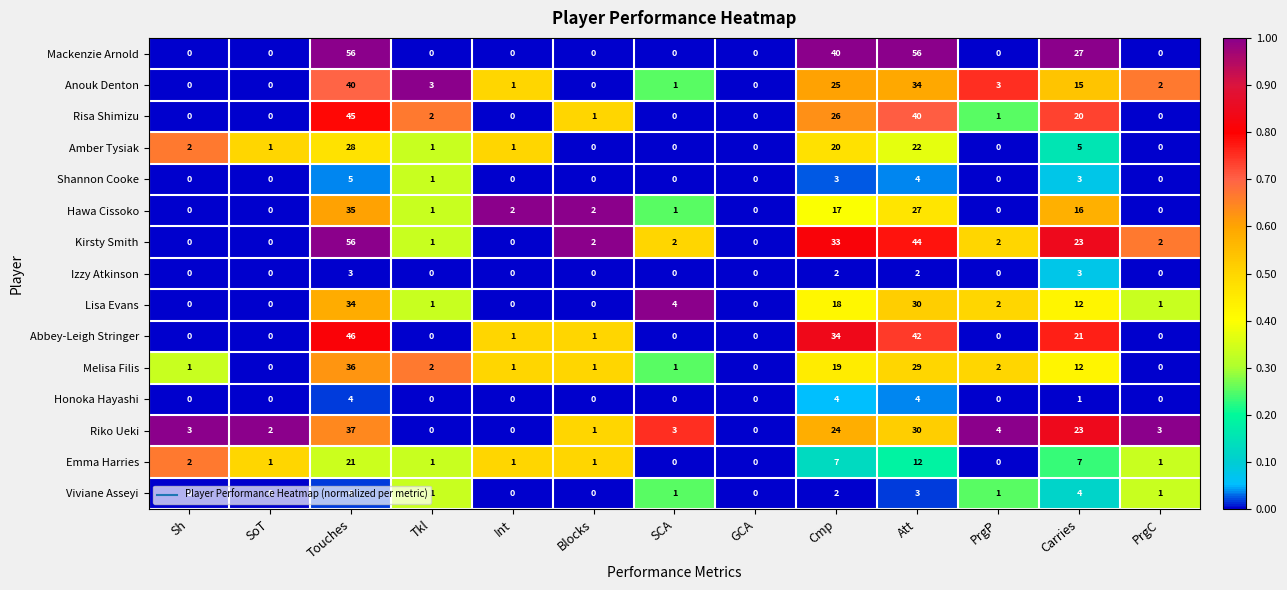

How many series are shown in this chart?

15